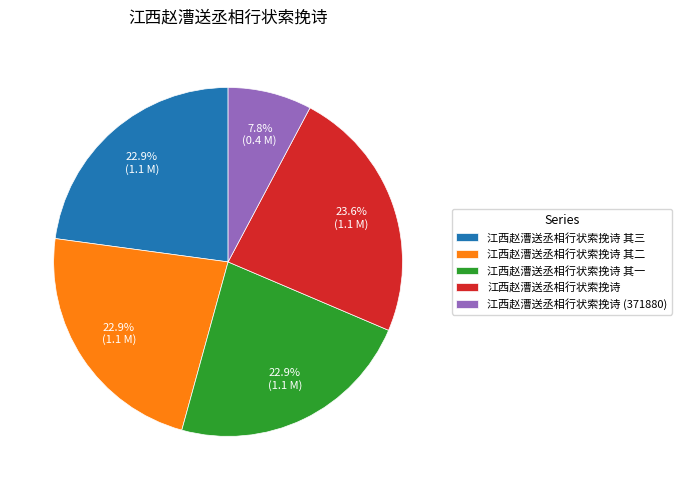

Count the number of slices in the pie.

5